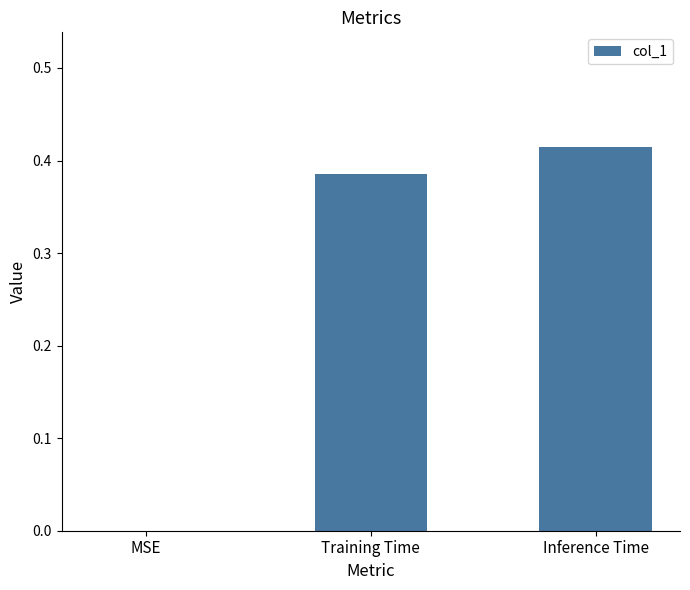

The value at MSE is 0.0. True or false?

True